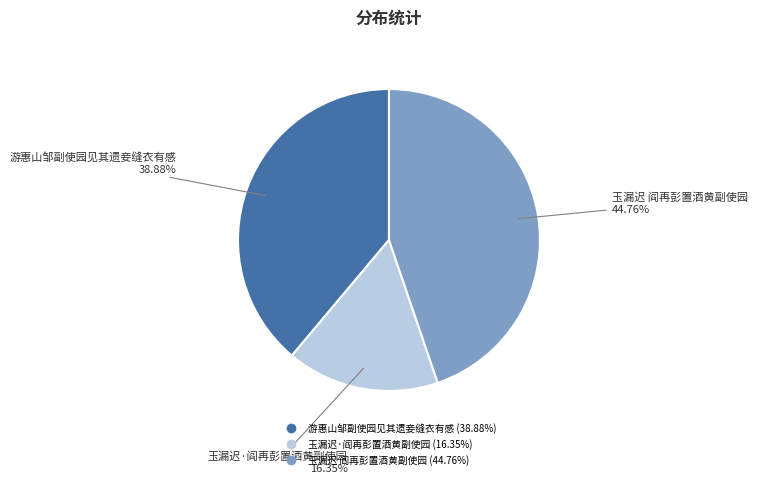

Rank the categories by value from lowest to highest.

玉漏迟·阎再彭置酒黄副使园, 游惠山邹副使园见其遗妾缝衣有感, 玉漏迟 阎再彭置酒黄副使园